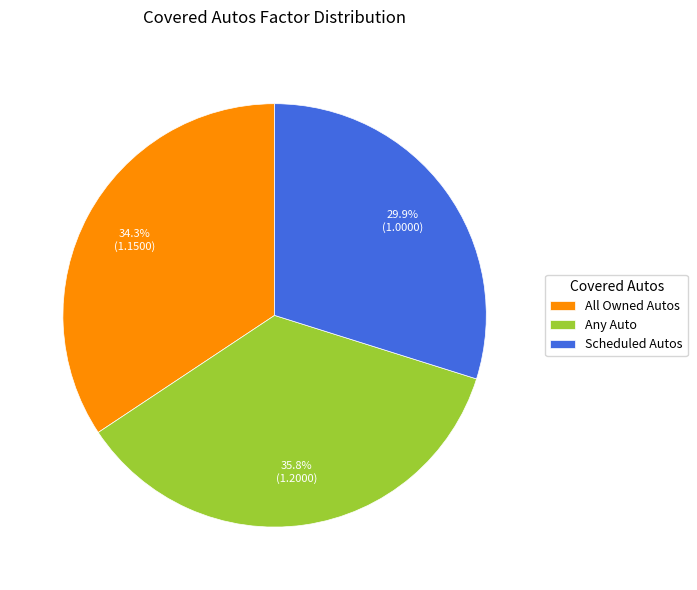

To the nearest percent, what percentage of the pie is Scheduled Autos?

30%